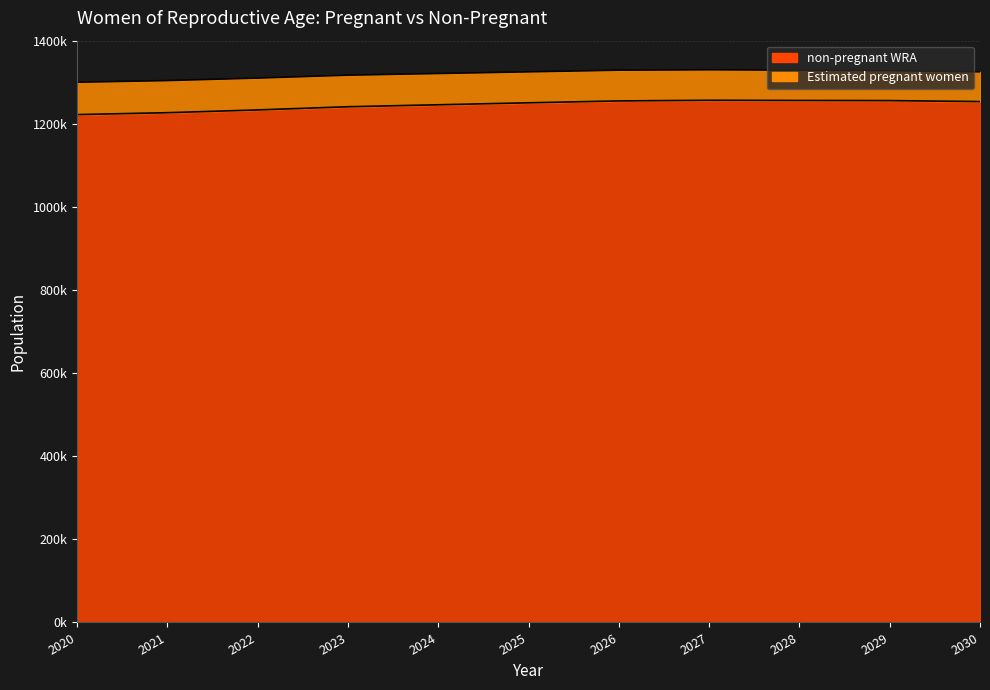

What is the sum of the values at 2023 and 2024?

2486735.4